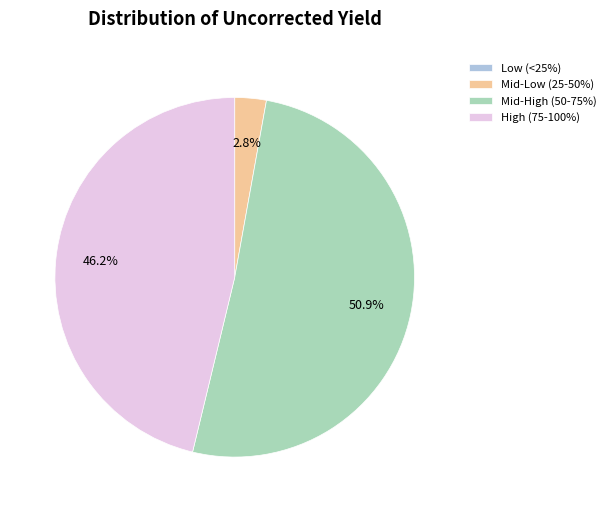

Do Mid-Low (25-50%) and High (75-100%) together represent more than half of the pie?

No